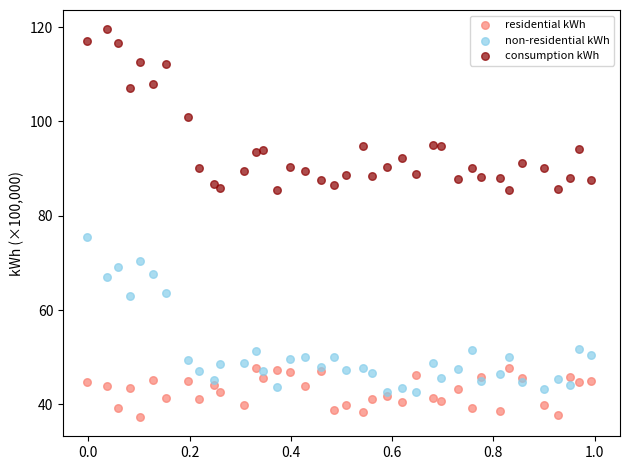

Which series reaches the minimum Y coordinate?

residential kWh